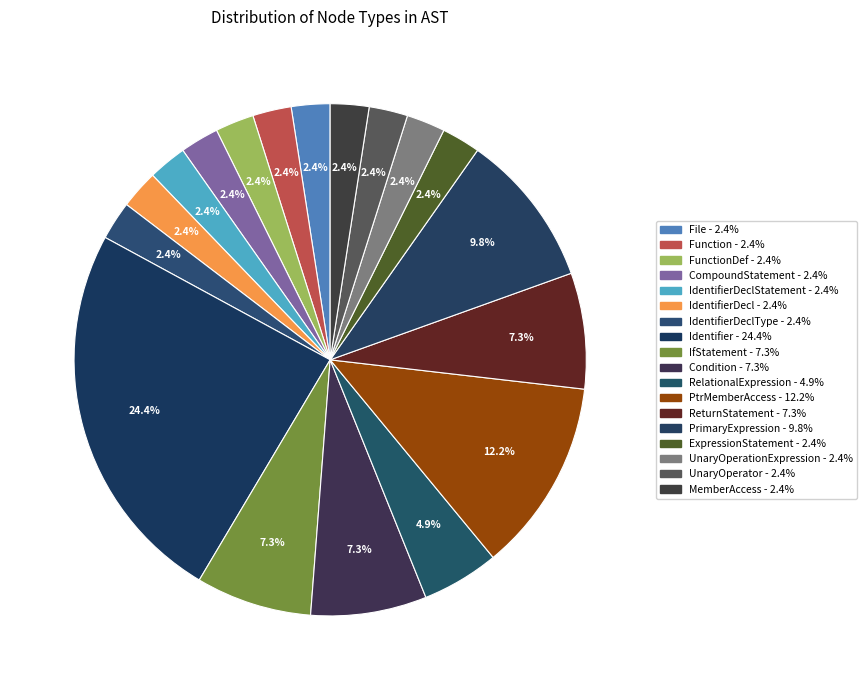

How many segments does this pie chart have?

18